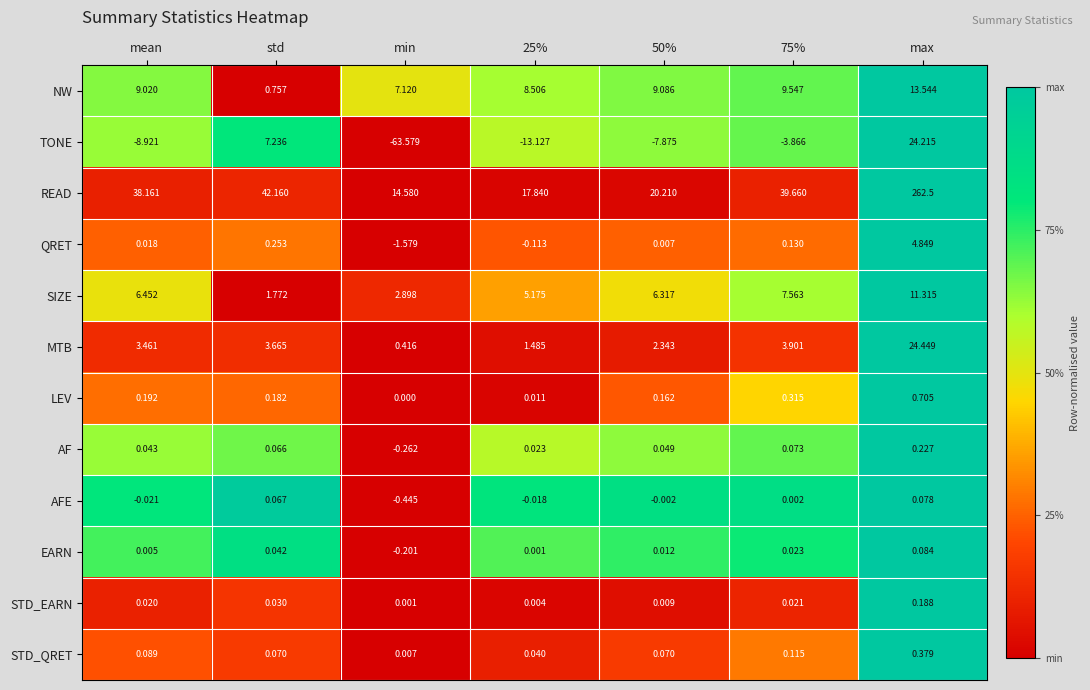

At which label does NW first exceed 9?

mean